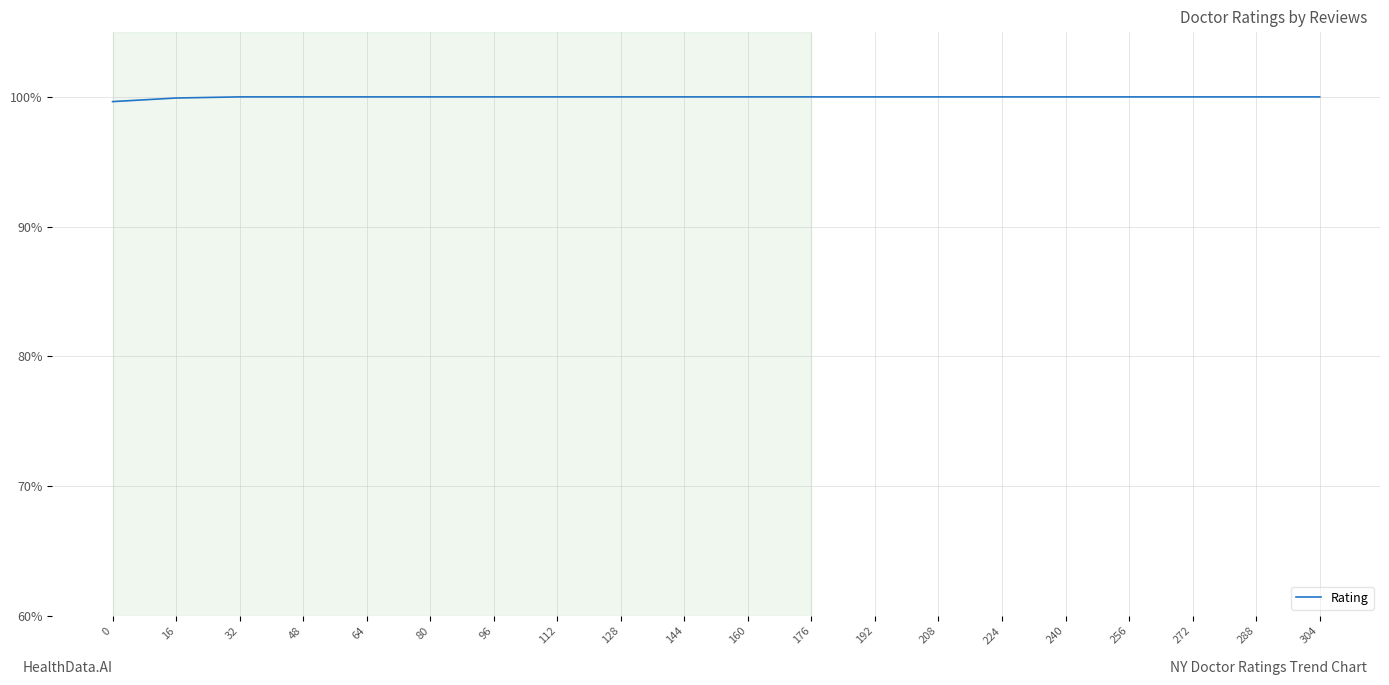

What is the ratio of the value at 48 to the value at 240?

1.0